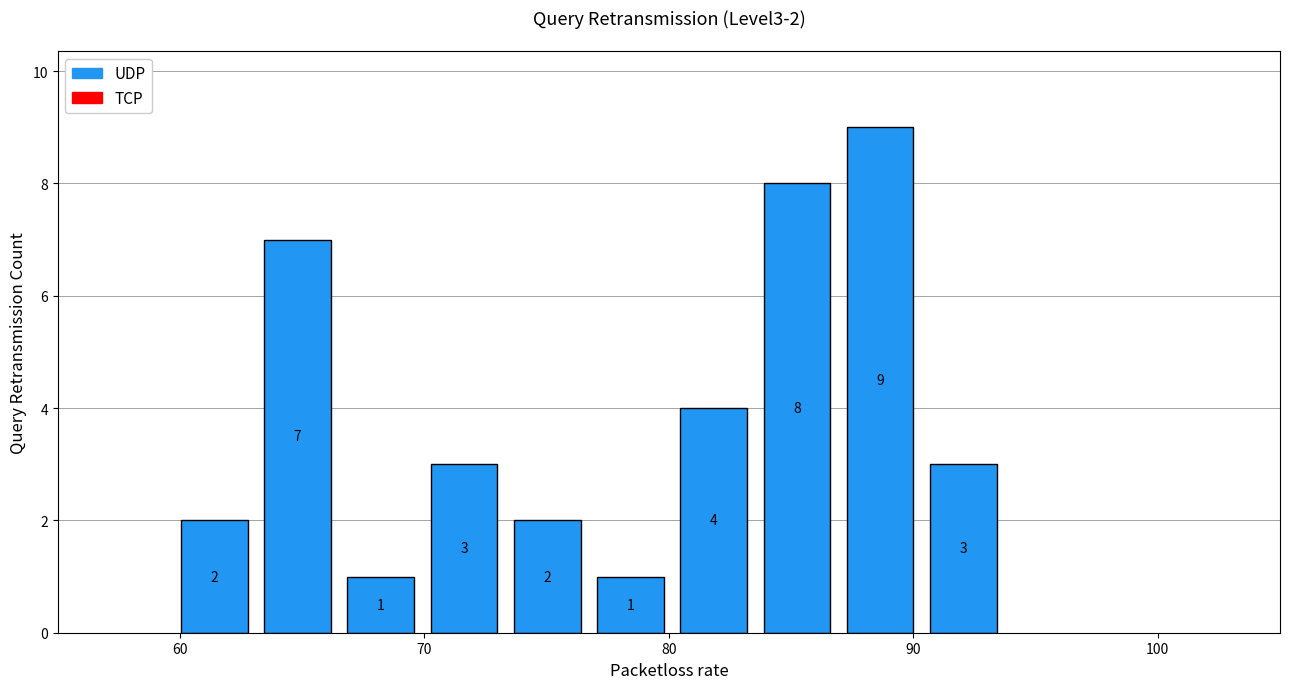

Around what value on the x-axis is the tallest bar? Give the approximate position of its centre, as read against the axis.

89